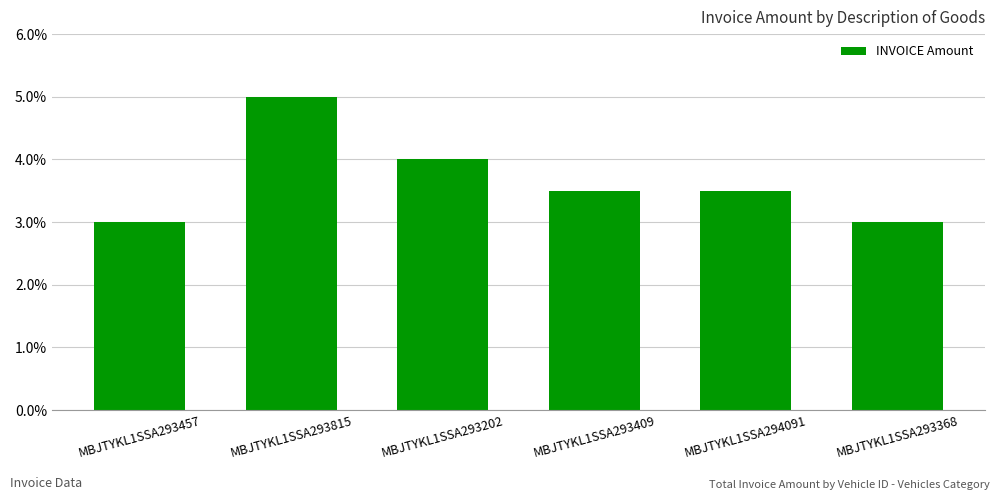

What is the label of the 5th bar from the left?

MBJTYKL1SSA294091